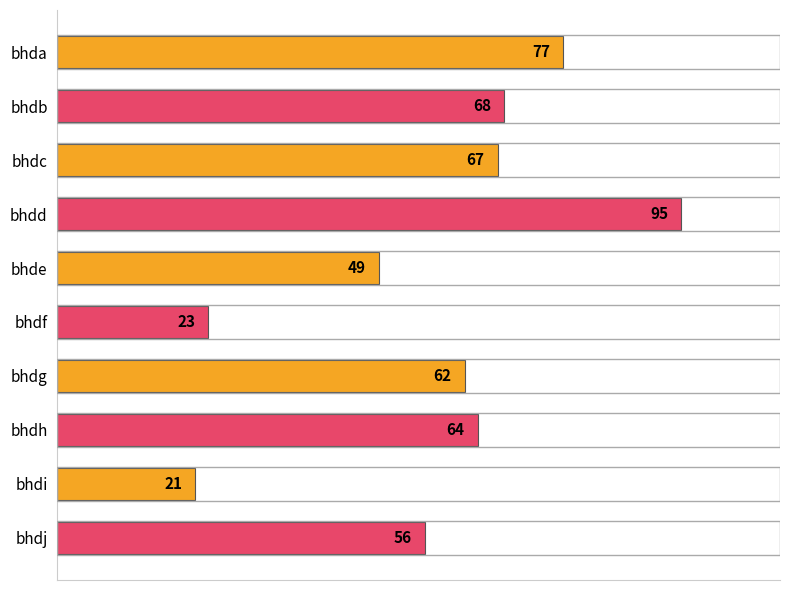

The chart shows a value of 114 at bhdc. True or false?

False